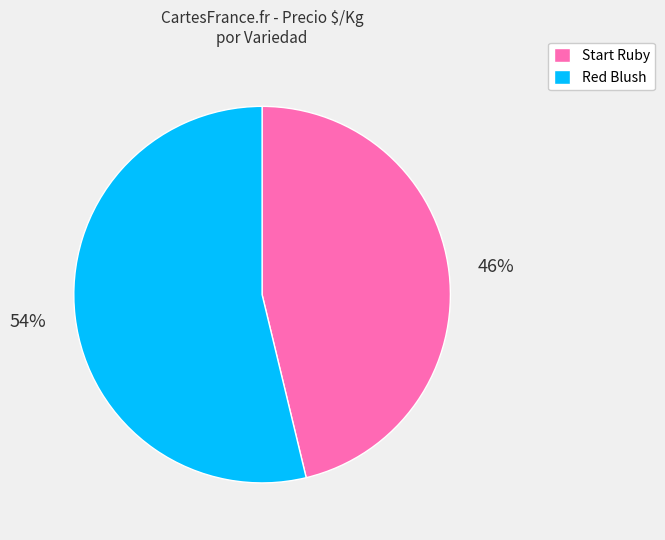

To the nearest percent, what is the difference between the largest and smallest slice percentages?

8%